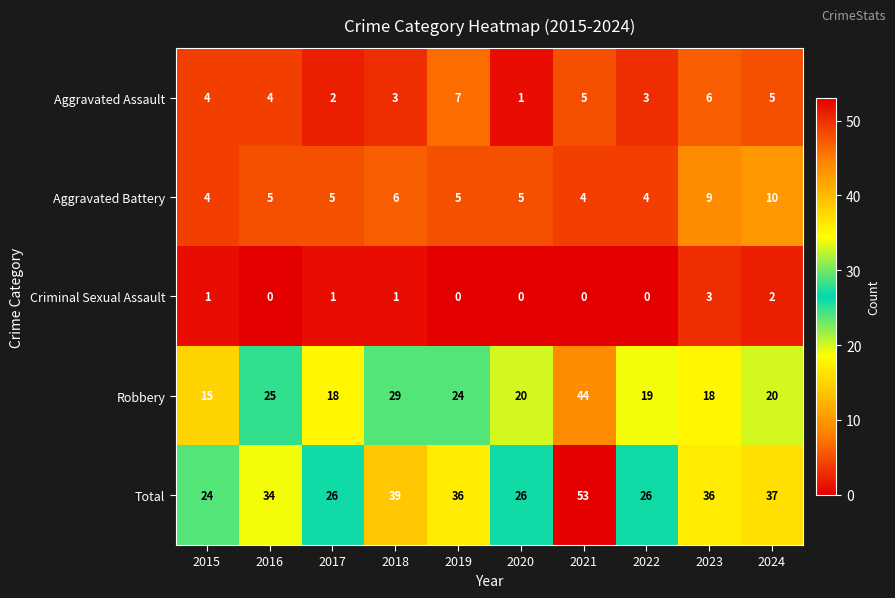

What is the maximum value for Total?

53